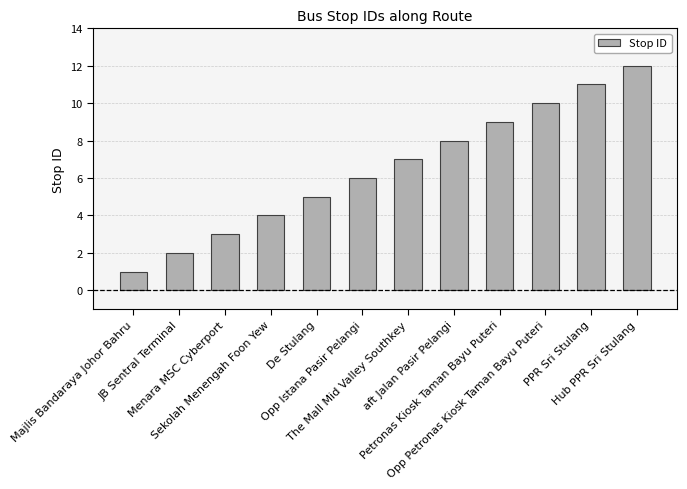

Reading left to right, what are all the values shown in this chart?

Majlis Bandaraya Johor Bahru=1	JB Sentral Terminal=2	Menara MSC Cyberport=3	Sekolah Menengah Foon Yew=4	De Stulang=5	Opp Istana Pasir Pelangi=6	The Mall Mid Valley Southkey=7	aft Jalan Pasir Pelangi=8	Petronas Kiosk Taman Bayu Puteri=9	Opp Petronas Kiosk Taman Bayu Puteri=10	PPR Sri Stulang=11	Hub PPR Sri Stulang=12